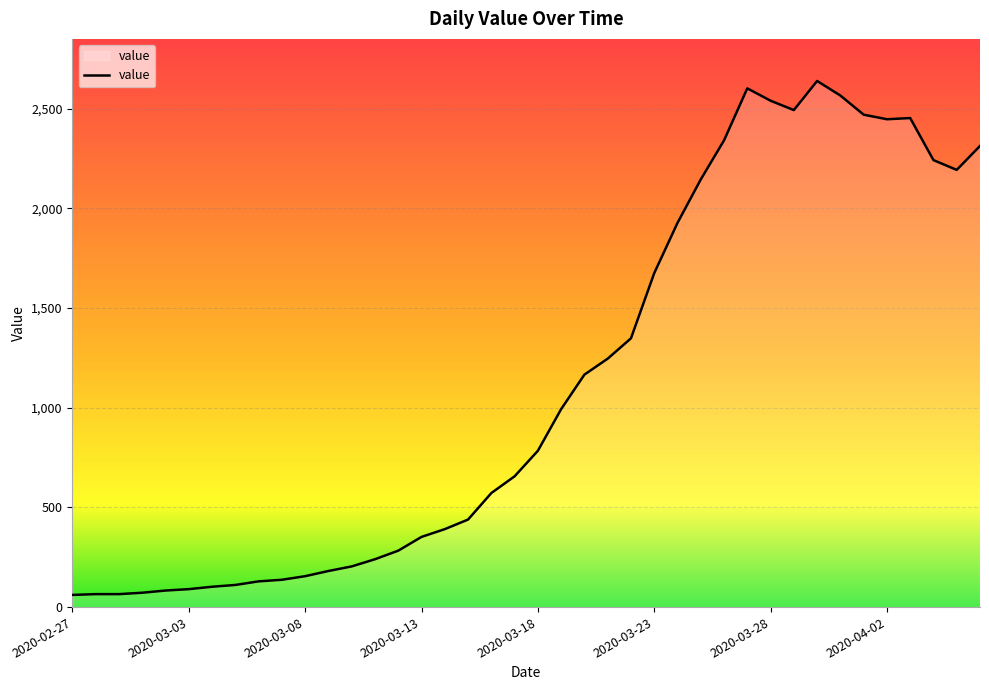

What is the smallest value displayed?

61